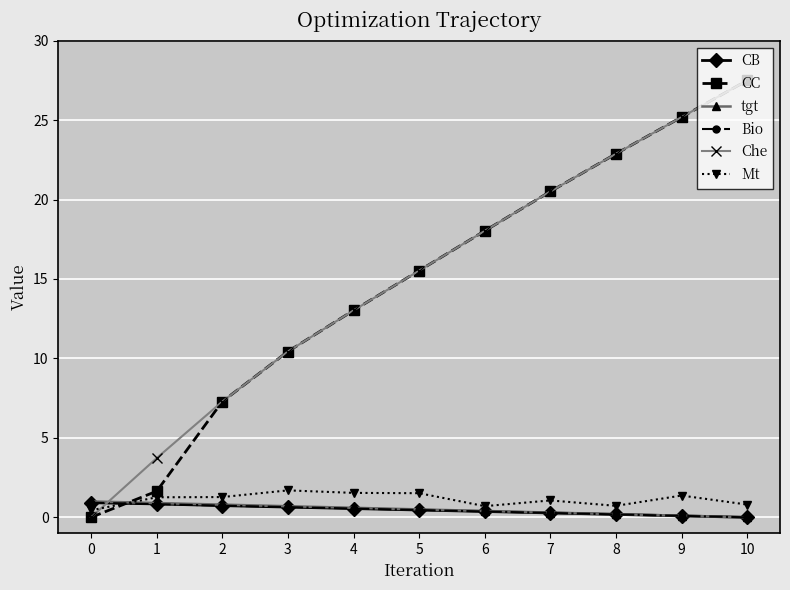

What is the value of the CC point at the 3rd from the left?

7.3